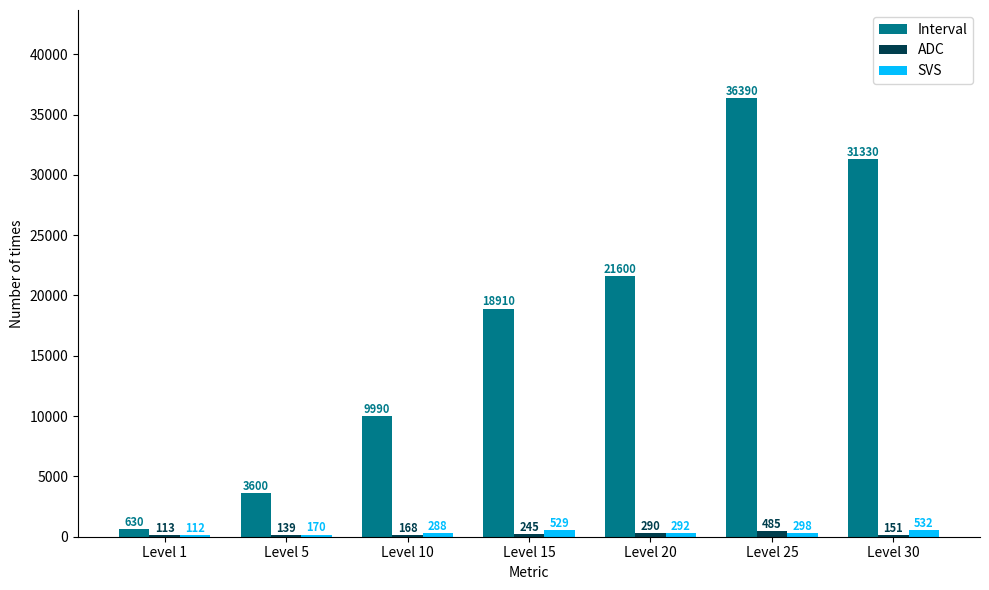

How many distinct data groups are displayed?

3